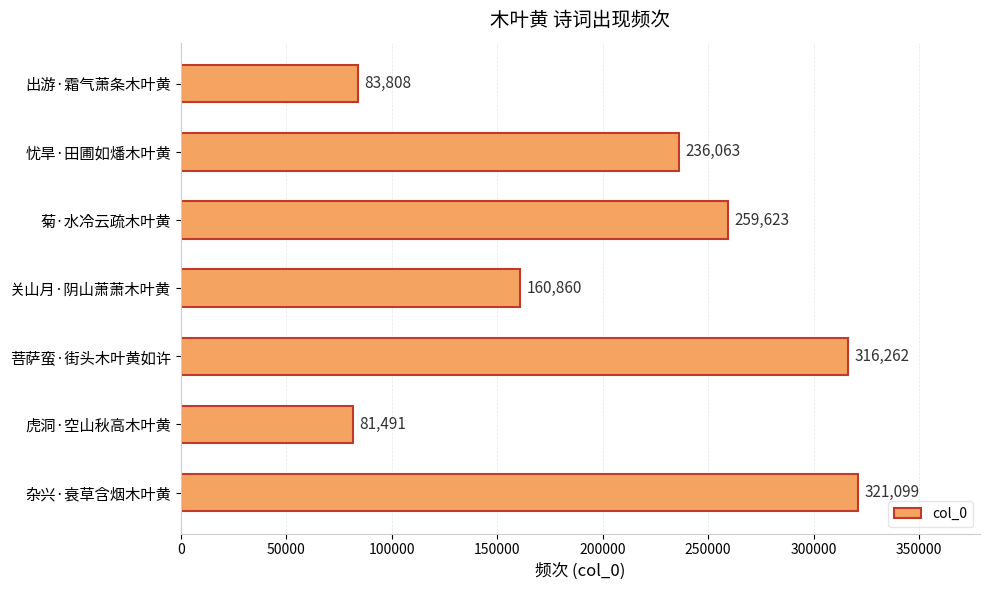

What is the label of the 7th bar from the top?

杂兴·衰草含烟木叶黄